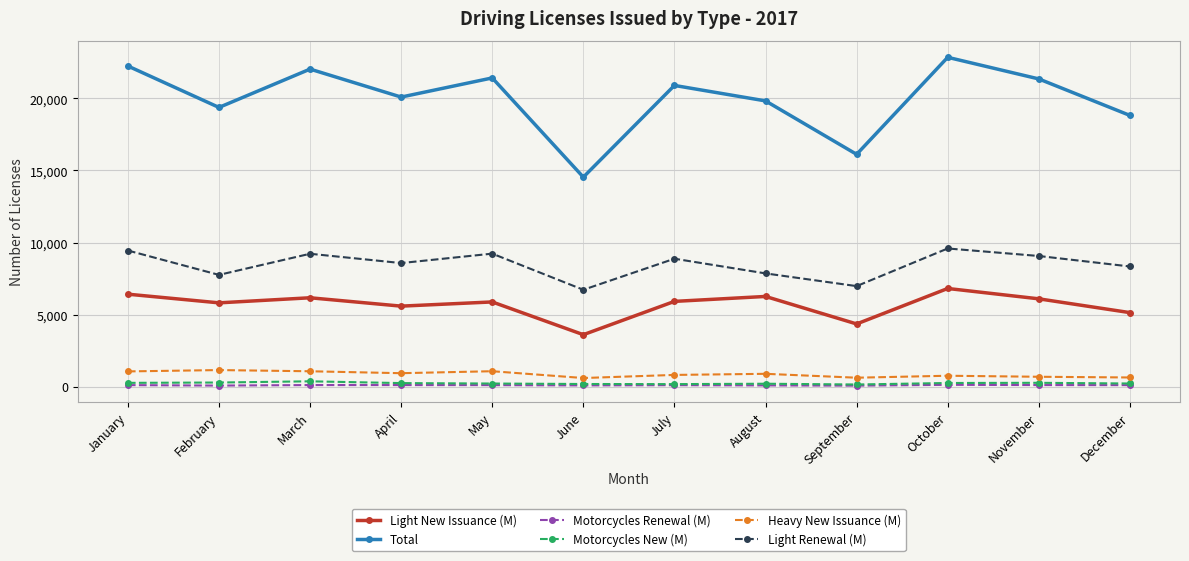

The value of Total at September is 16117. True or false?

True